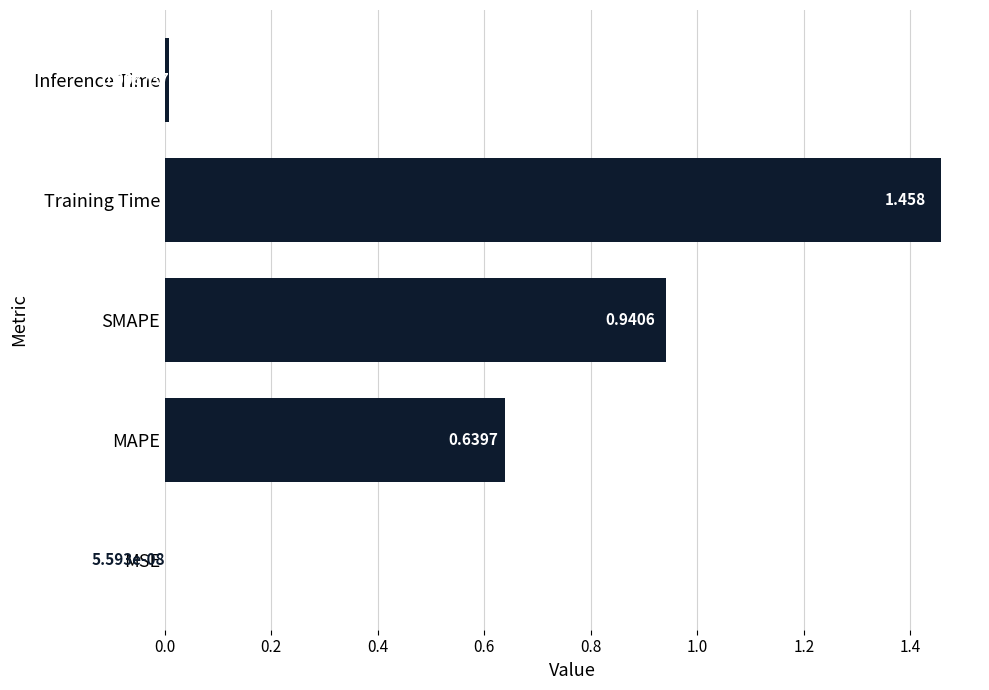

Which has a higher value, SMAPE or MAPE?

SMAPE